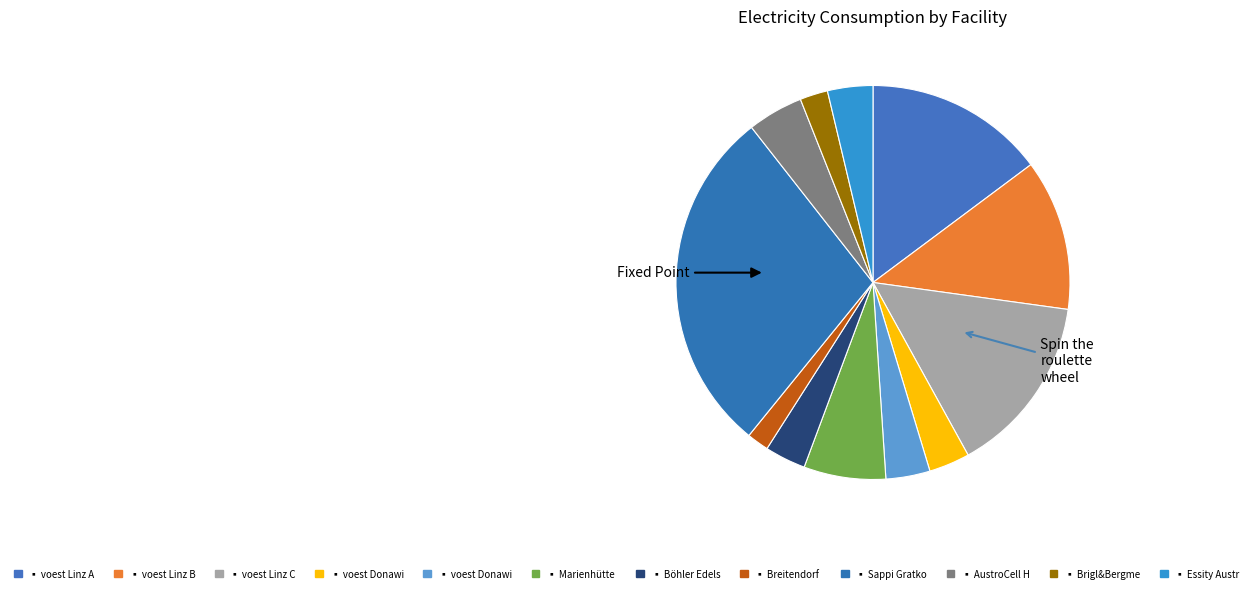

Rank the categories by value from highest to lowest.

Sappi Gratkorn, voest Linz A, voest Linz C, voest Linz B, Marienhütte Graz, AustroCell Hallein, Essity Austria, voest Donawitz B, Böhler Edelstahl Kapfenberg, voest Donawitz A, Brigl&Bergmeister, Breitendorf Edelstahl Mitterdorf